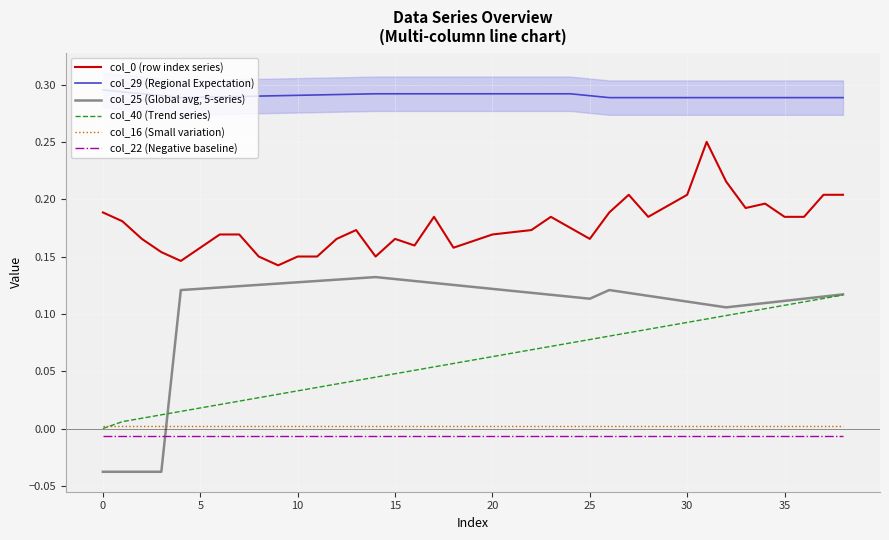

What is the value of the col_25 (Global avg, 5-series) point at the 16th from the left?

0.1